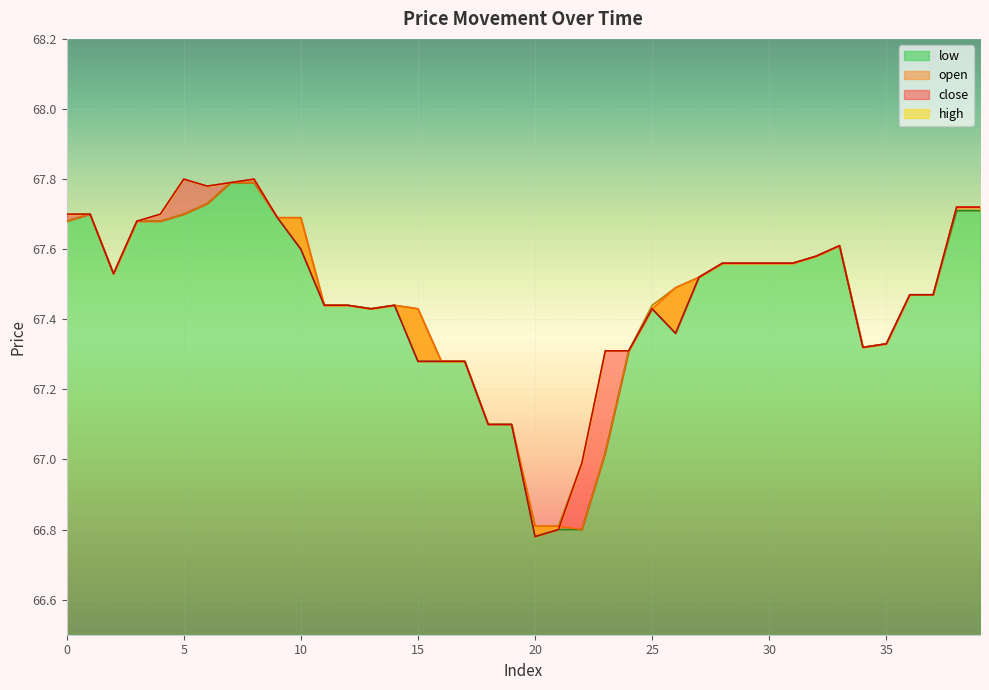

True or false: close and low intersect in this chart.

False